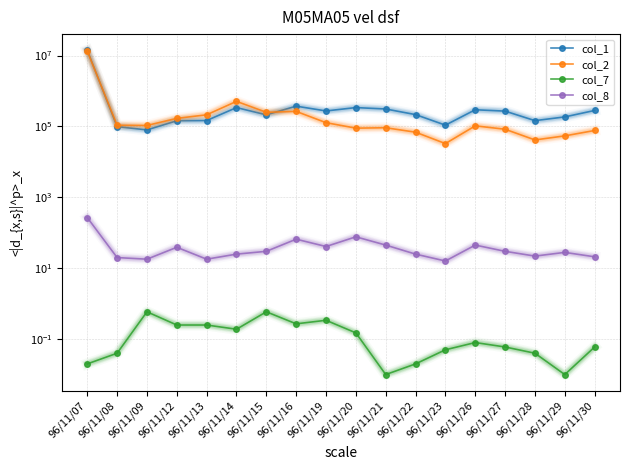

Where is the first local maximum for col_7?

96/11/09